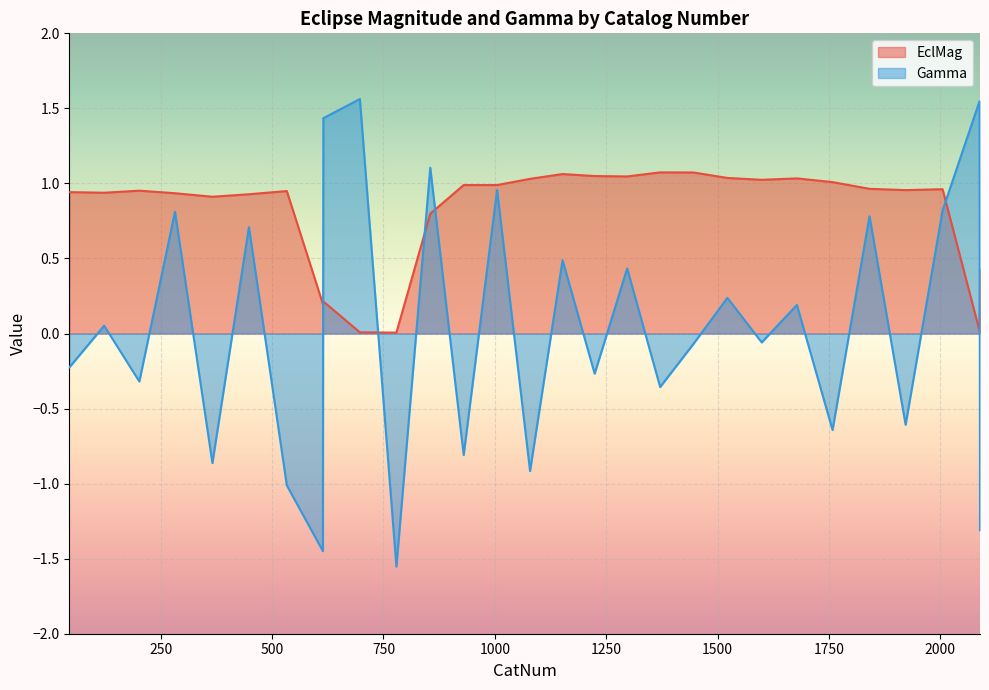

Which has a higher value, 1758 or 123?

1758